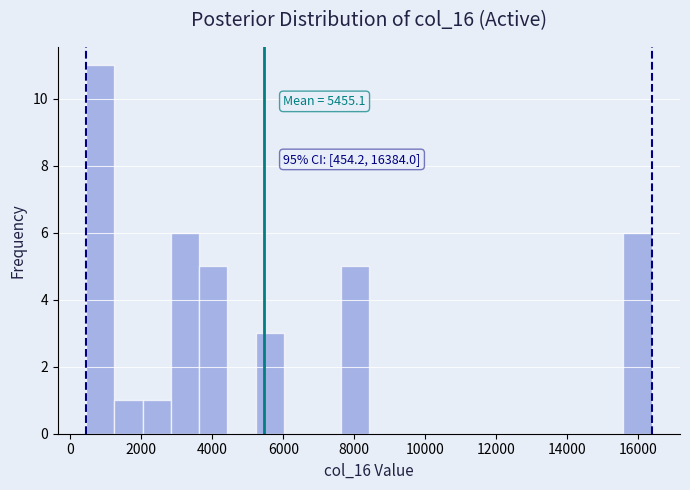

Around what value on the x-axis is the tallest bar? Give the approximate position of its centre, as read against the axis.

800